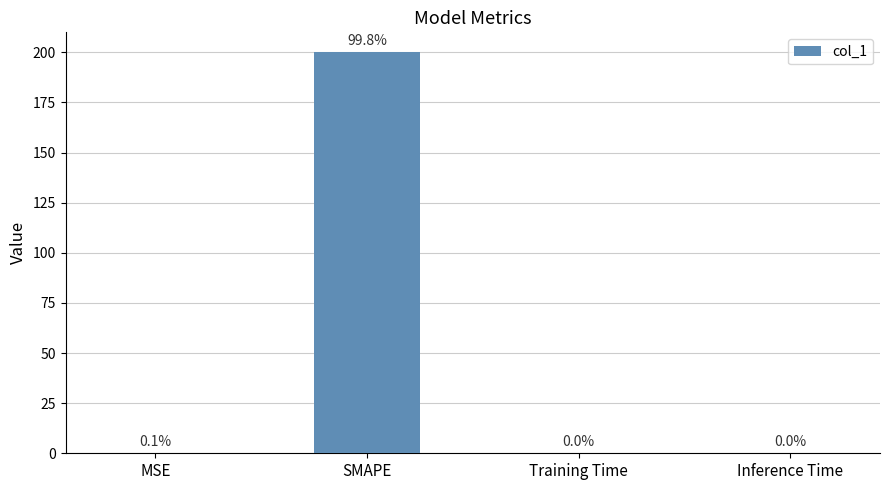

What is the change in value from MSE to Inference Time?

-0.3